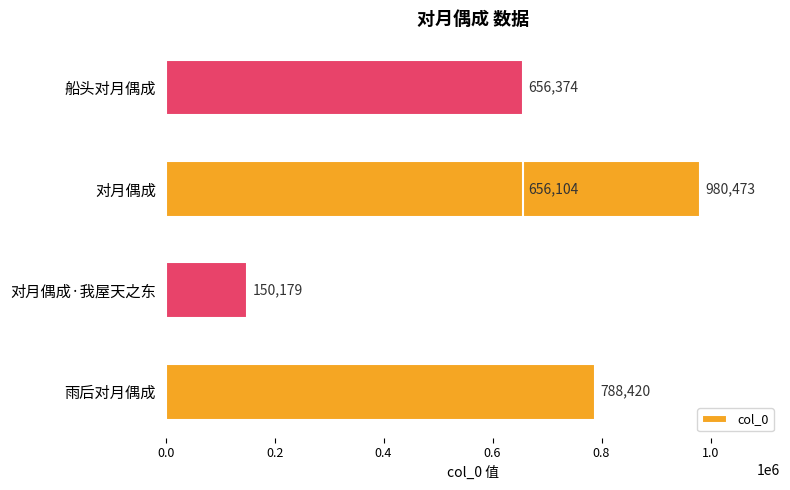

What is the sum of all values?

3231550